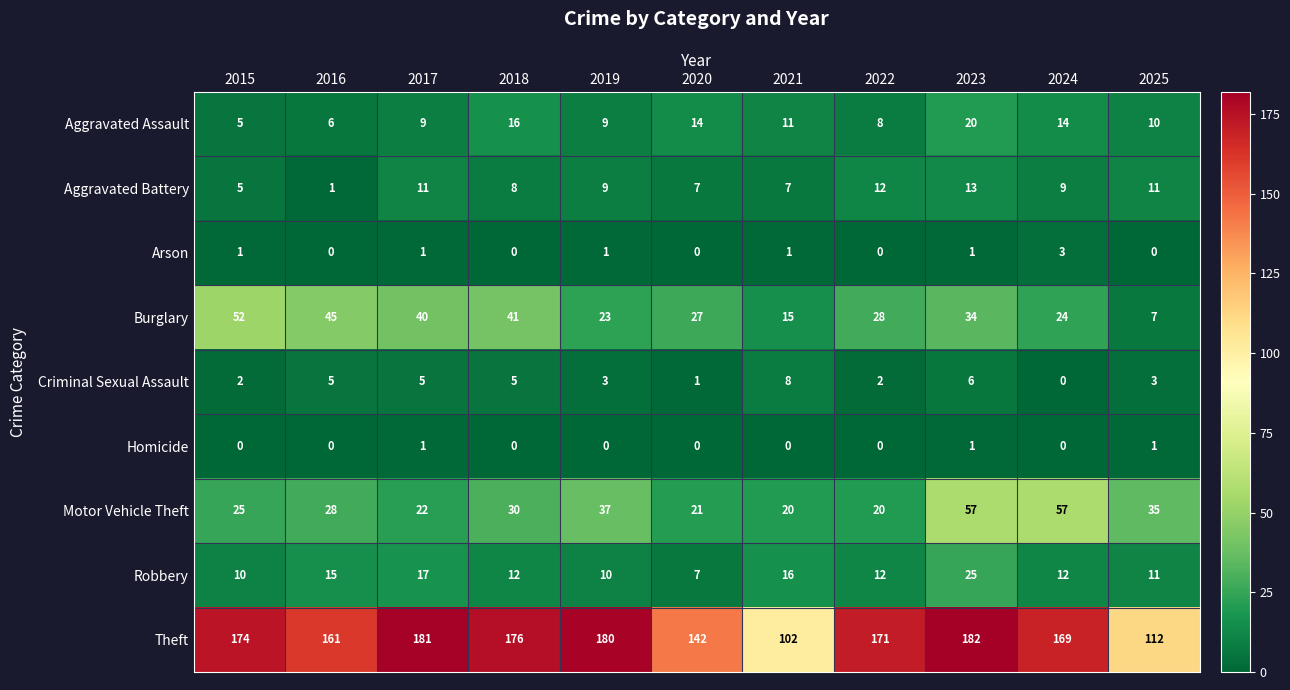

Which series has the widest spread of values?

Theft